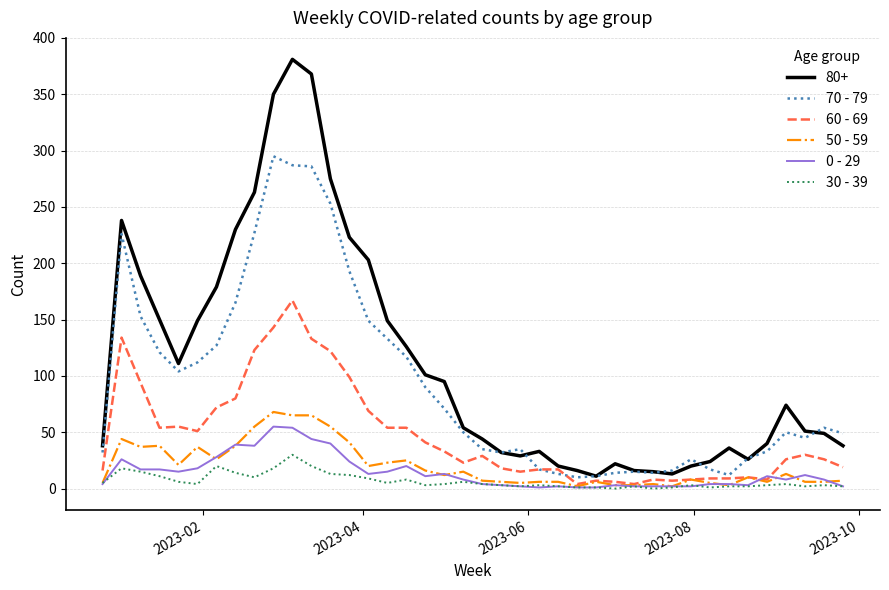

What is the greatest value displayed?

381